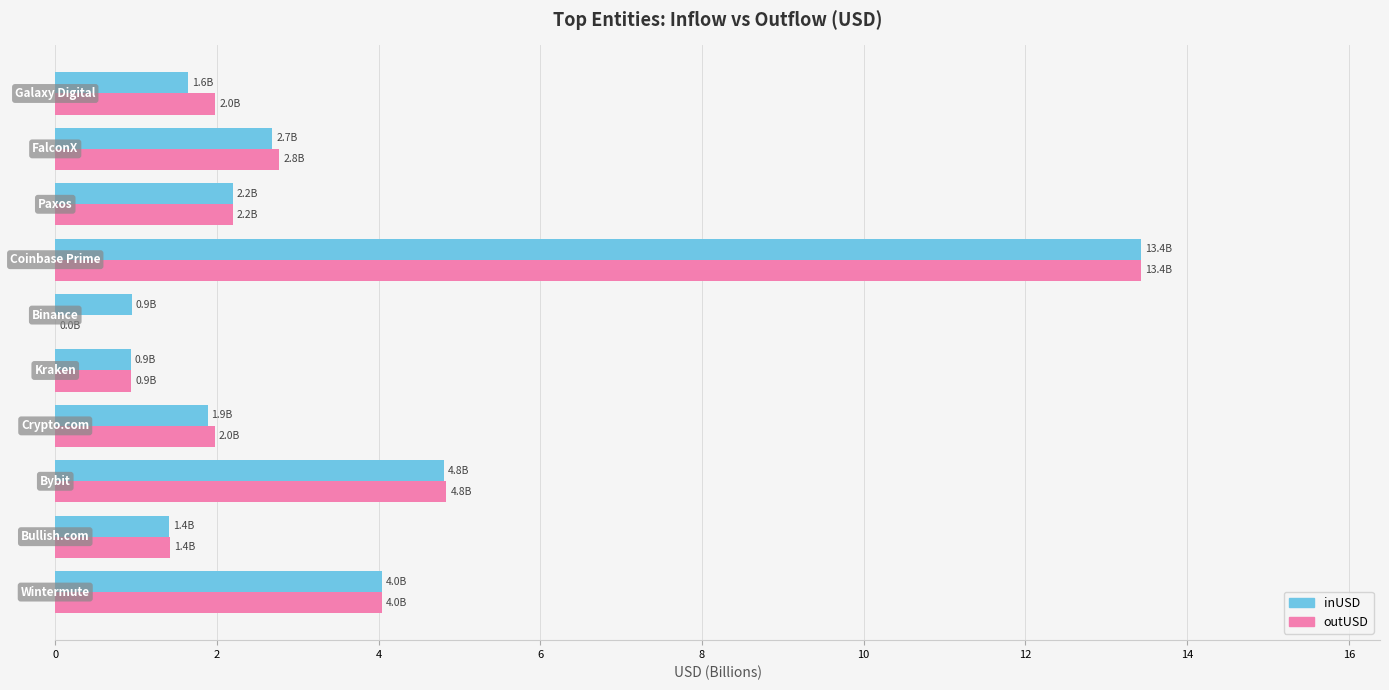

What is the sum of all outUSD values?

33.6